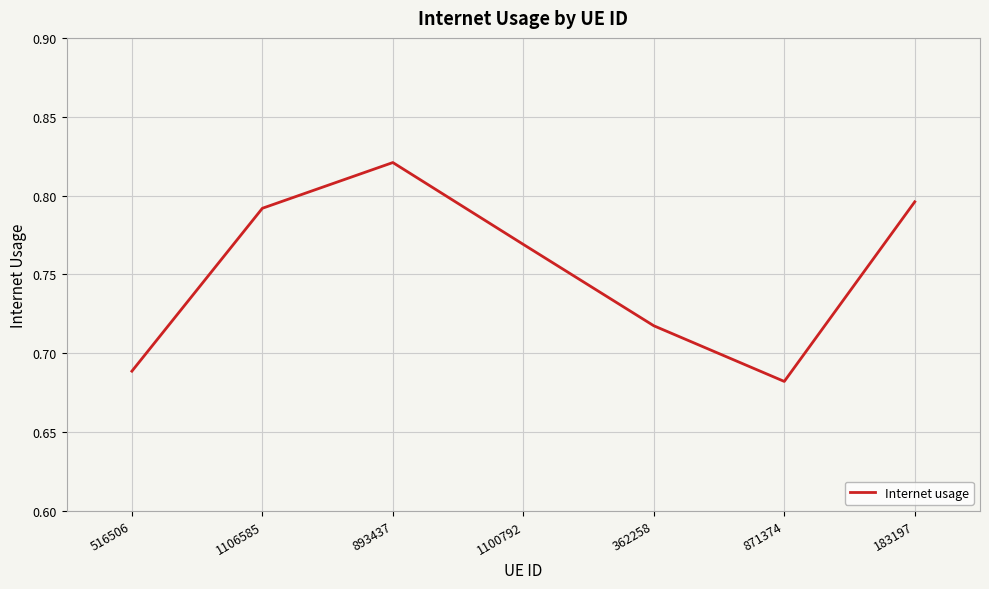

The chart shows a value of 1.1 at 871374. True or false?

False